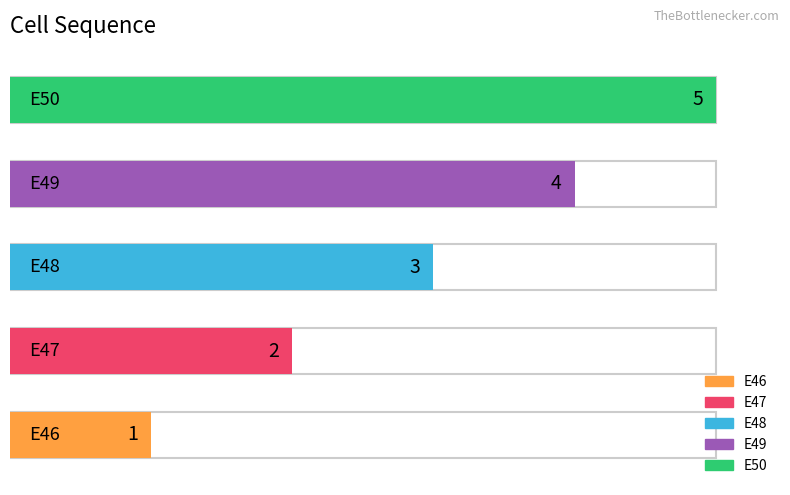

Read the value at E46.

1